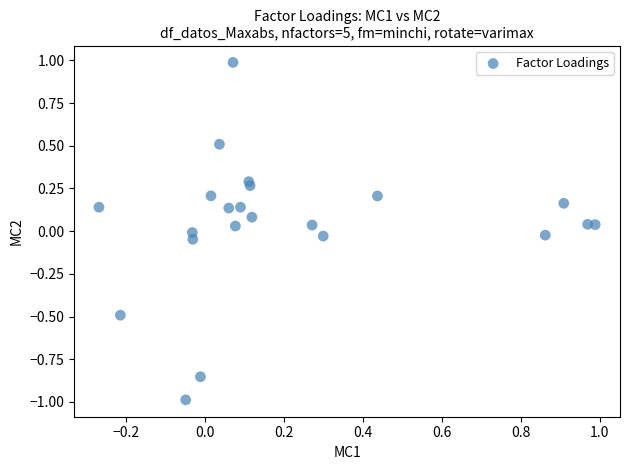

What is the range of Y values (max minus min)?

2.0